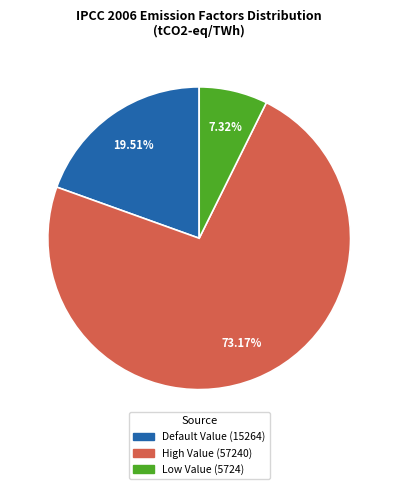

How much of the chart is everything except Default Value (15264)?

80.5%